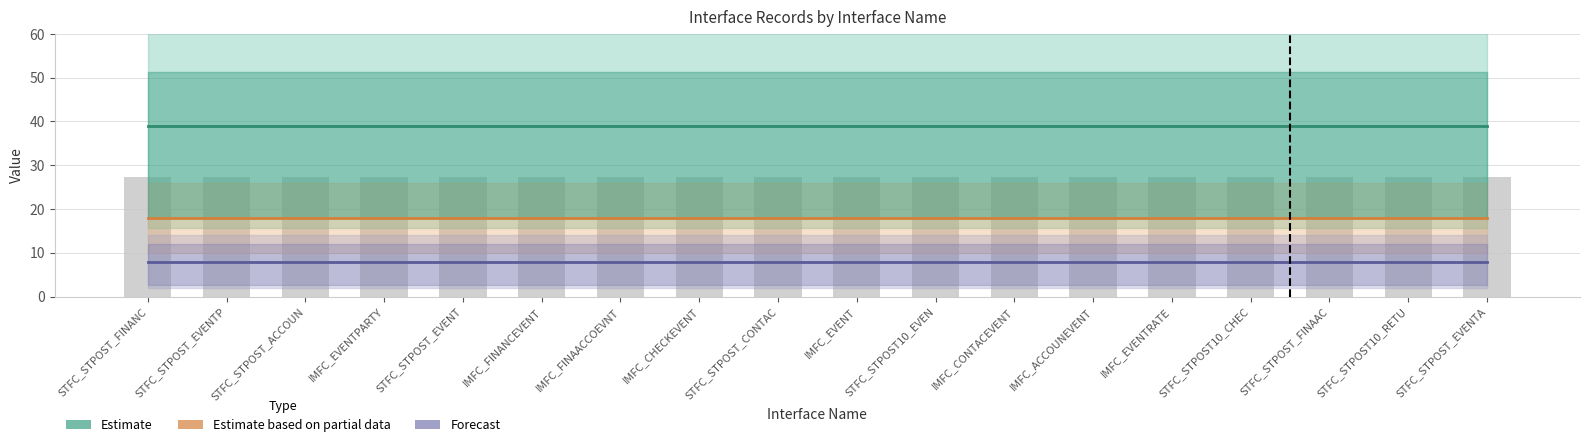

What position from the left is STFC_STPOST_ACCOUN?

3